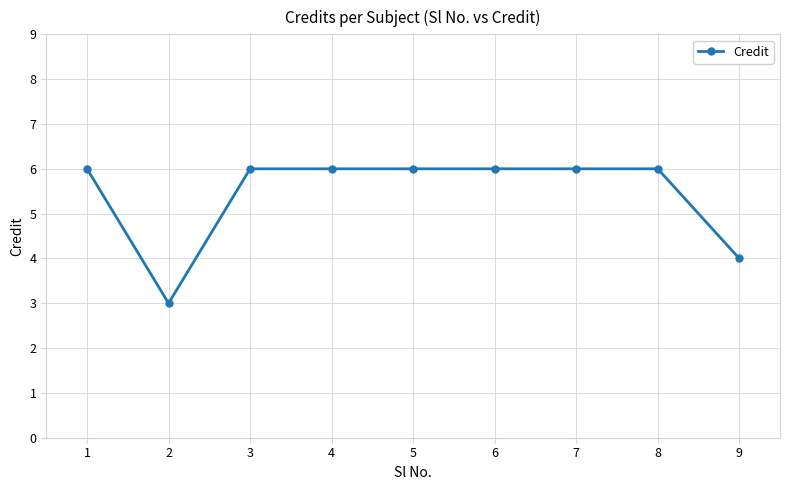

How many values are between 6 and 7?

7